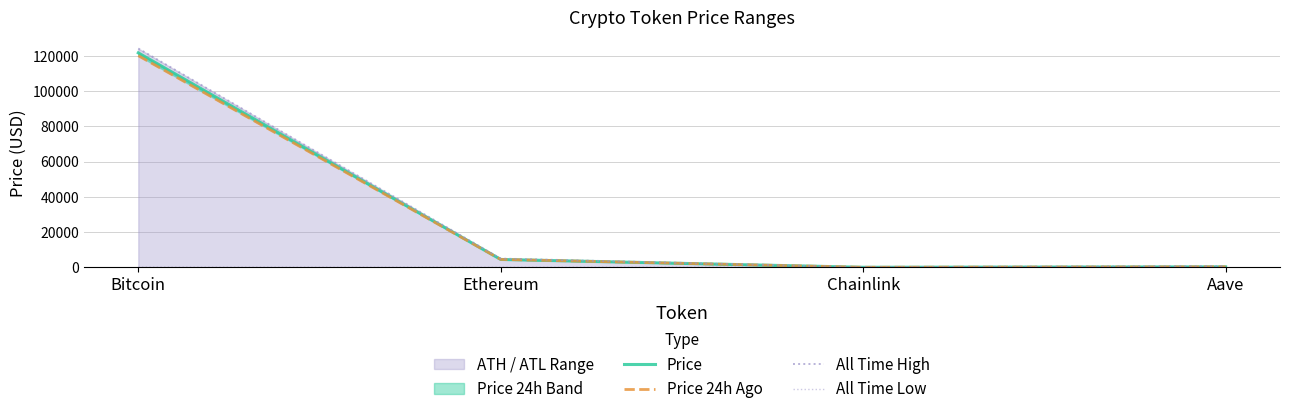

What is the label of the 3rd point from the left?

Chainlink